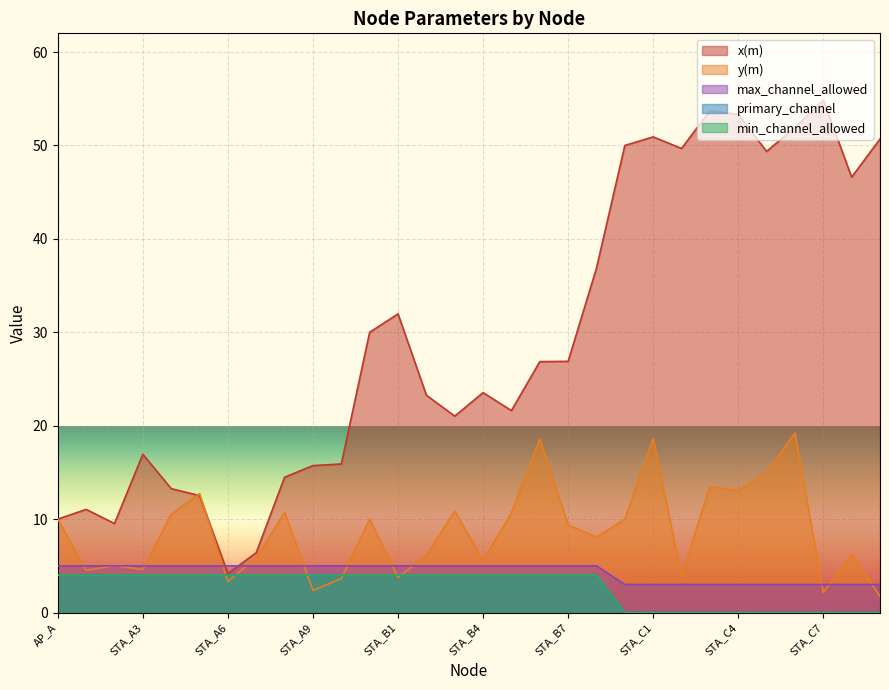

What is the maximum value for primary_channel?

4.0